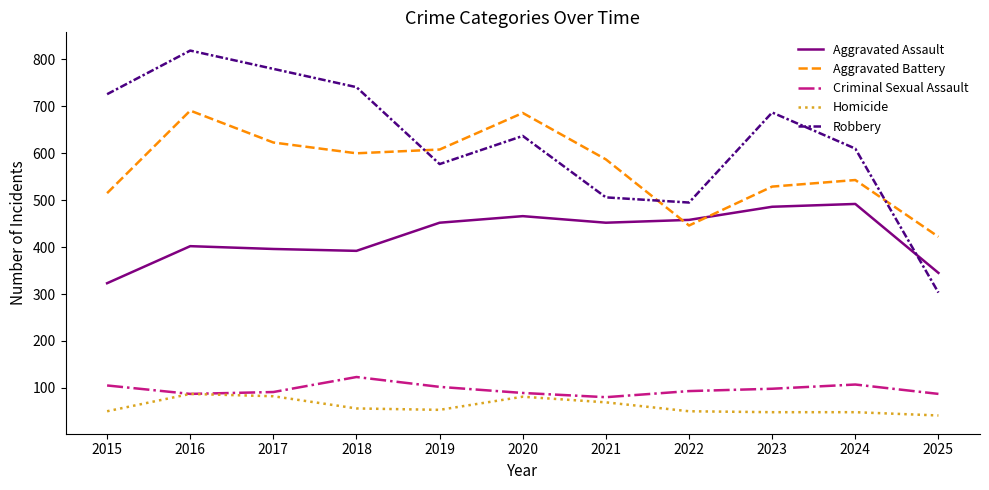

True or false: Robbery and Aggravated Assault intersect in this chart.

True